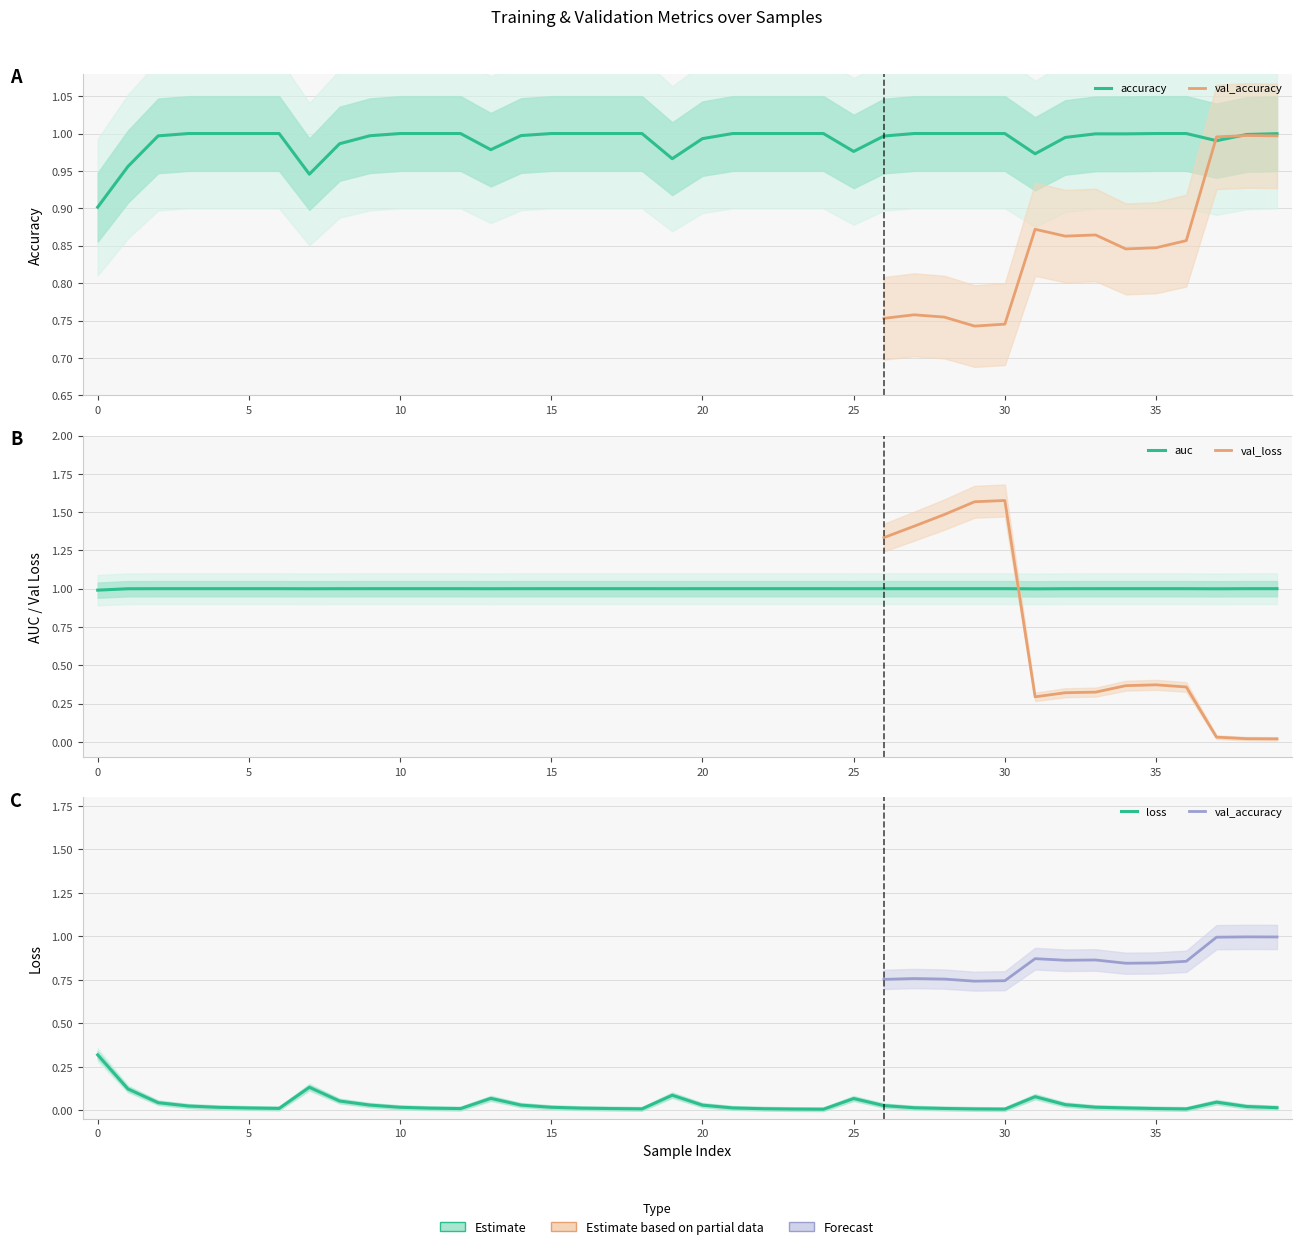

True or false: auc has a value of 1.0 at 38.

True